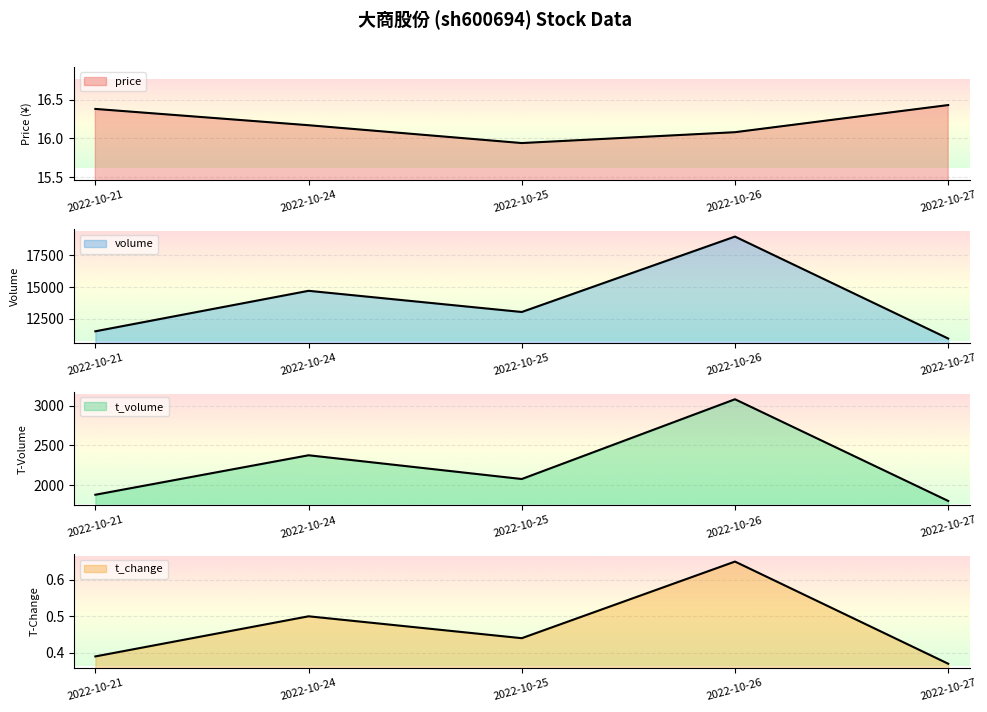

Which series has the largest total across all categories?

volume